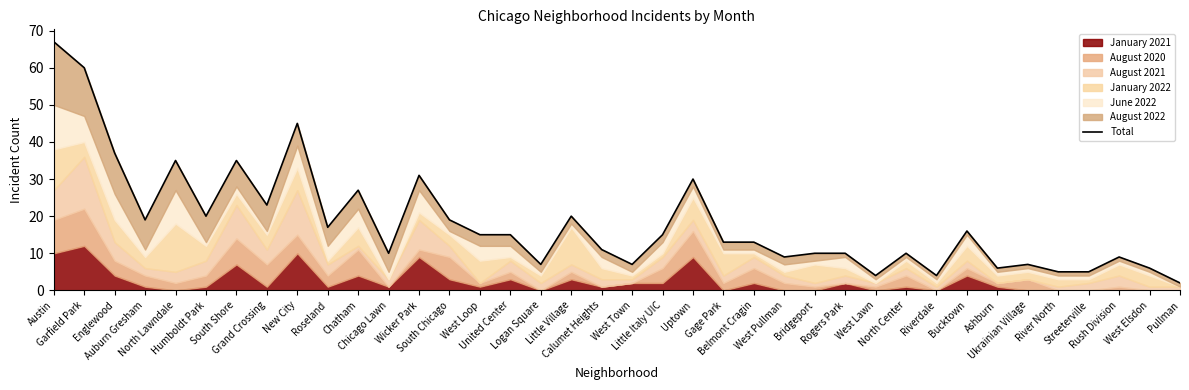

What is the average value?

18